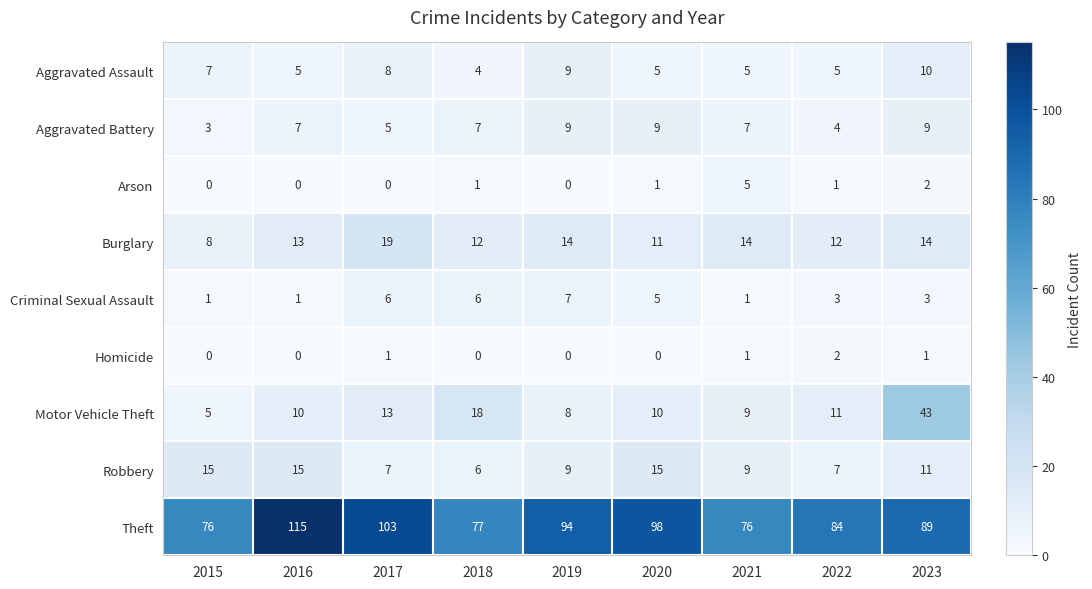

Rank the series by their maximum value, from highest to lowest.

Theft, Motor Vehicle Theft, Burglary, Robbery, Aggravated Assault, Aggravated Battery, Criminal Sexual Assault, Arson, Homicide